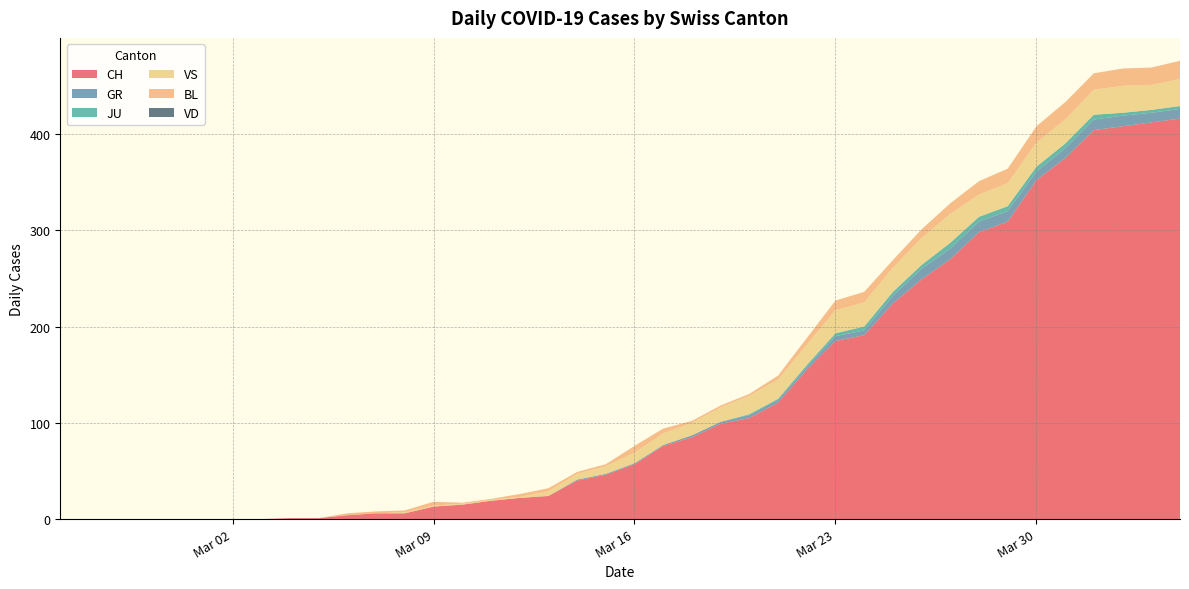

Reading left to right, extract all data points from this chart.

CH: 2020-02-25=0	2020-02-26=0	2020-02-27=0	2020-02-28=0	2020-02-29=0	2020-03-01=0	2020-03-02=0	2020-03-03=0	2020-03-04=1	2020-03-05=1	2020-03-06=4	2020-03-07=6	2020-03-08=6	2020-03-09=13	2020-03-10=15	2020-03-11=19	2020-03-12=22	2020-03-13=24	2020-03-14=40	2020-03-15=46	2020-03-16=57	2020-03-17=76	2020-03-18=85	2020-03-19=99	2020-03-20=105	2020-03-21=121	2020-03-22=155	2020-03-23=185	2020-03-24=191	2020-03-25=224	2020-03-26=249	2020-03-27=270	2020-03-28=298	2020-03-29=309	2020-03-30=352	2020-03-31=375	2020-04-01=404	2020-04-02=408	2020-04-03=412	2020-04-04=416
GR: 2020-02-25=0	2020-02-26=0	2020-02-27=0	2020-02-28=0	2020-02-29=0	2020-03-01=0	2020-03-02=0	2020-03-03=0	2020-03-04=0	2020-03-05=0	2020-03-06=0	2020-03-07=0	2020-03-08=0	2020-03-09=0	2020-03-10=0	2020-03-11=0	2020-03-12=0	2020-03-13=0	2020-03-14=1	2020-03-15=1	2020-03-16=1	2020-03-17=1	2020-03-18=2	2020-03-19=2	2020-03-20=3	2020-03-21=3	2020-03-22=3	2020-03-23=5	2020-03-24=5	2020-03-25=8	2020-03-26=11	2020-03-27=11	2020-03-28=11	2020-03-29=11	2020-03-30=9	2020-03-31=10	2020-04-01=11	2020-04-02=11	2020-04-03=10	2020-04-04=10
JU: 2020-02-25=0	2020-02-26=0	2020-02-27=0	2020-02-28=0	2020-02-29=0	2020-03-01=0	2020-03-02=0	2020-03-03=0	2020-03-04=0	2020-03-05=0	2020-03-06=0	2020-03-07=0	2020-03-08=0	2020-03-09=0	2020-03-10=0	2020-03-11=0	2020-03-12=0	2020-03-13=0	2020-03-14=0	2020-03-15=0	2020-03-16=0	2020-03-17=0	2020-03-18=0	2020-03-19=0	2020-03-20=1	2020-03-21=1	2020-03-22=2	2020-03-23=3	2020-03-24=4	2020-03-25=4	2020-03-26=4	2020-03-27=6	2020-03-28=5	2020-03-29=5	2020-03-30=5	2020-03-31=5	2020-04-01=5	2020-04-02=3	2020-04-03=3	2020-04-04=3
VS: 2020-02-25=0	2020-02-26=0	2020-02-27=0	2020-02-28=0	2020-02-29=0	2020-03-01=0	2020-03-02=0	2020-03-03=0	2020-03-04=0	2020-03-05=0	2020-03-06=0	2020-03-07=0	2020-03-08=1	2020-03-09=1	2020-03-10=1	2020-03-11=1	2020-03-12=1	2020-03-13=5	2020-03-14=6	2020-03-15=8	2020-03-16=11	2020-03-17=12	2020-03-18=13	2020-03-19=15	2020-03-20=19	2020-03-21=20	2020-03-22=21	2020-03-23=24	2020-03-24=25	2020-03-25=25	2020-03-26=28	2020-03-27=30	2020-03-28=23	2020-03-29=24	2020-03-30=25	2020-03-31=25	2020-04-01=26	2020-04-02=28	2020-04-03=26	2020-04-04=28
BL: 2020-02-25=0	2020-02-26=0	2020-02-27=0	2020-02-28=0	2020-02-29=0	2020-03-01=0	2020-03-02=0	2020-03-03=0	2020-03-04=0	2020-03-05=0	2020-03-06=2	2020-03-07=2	2020-03-08=2	2020-03-09=4	2020-03-10=1	2020-03-11=1	2020-03-12=3	2020-03-13=3	2020-03-14=2	2020-03-15=2	2020-03-16=7	2020-03-17=5	2020-03-18=2	2020-03-19=2	2020-03-20=2	2020-03-21=4	2020-03-22=7	2020-03-23=10	2020-03-24=11	2020-03-25=8	2020-03-26=9	2020-03-27=11	2020-03-28=14	2020-03-29=15	2020-03-30=17	2020-03-31=18	2020-04-01=17	2020-04-02=18	2020-04-03=18	2020-04-04=19
VD: 2020-02-25=0	2020-02-26=0	2020-02-27=0	2020-02-28=0	2020-02-29=0	2020-03-01=0	2020-03-02=0	2020-03-03=0	2020-03-04=0	2020-03-05=0	2020-03-06=0	2020-03-07=0	2020-03-08=0	2020-03-09=0	2020-03-10=0	2020-03-11=0	2020-03-12=0	2020-03-13=0	2020-03-14=0	2020-03-15=0	2020-03-16=0	2020-03-17=0	2020-03-18=0	2020-03-19=0	2020-03-20=0	2020-03-21=0	2020-03-22=0	2020-03-23=0	2020-03-24=0	2020-03-25=0	2020-03-26=0	2020-03-27=0	2020-03-28=0	2020-03-29=0	2020-03-30=0	2020-03-31=0	2020-04-01=0	2020-04-02=0	2020-04-03=0	2020-04-04=0